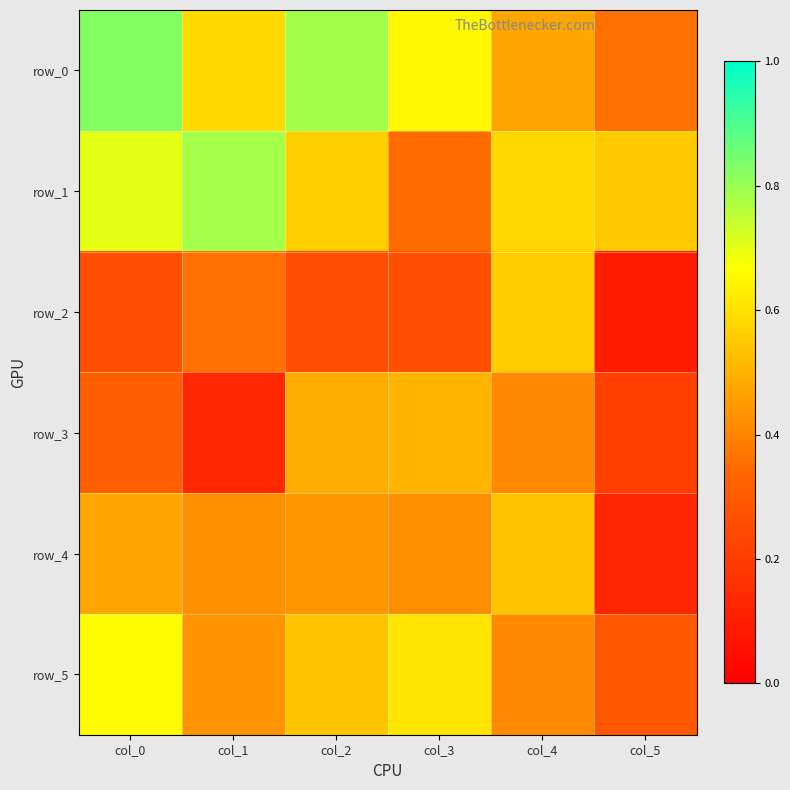

Reading left to right, list all the values displayed in this chart.

row_0: col_0=0.8	col_1=0.6	col_2=0.8	col_3=0.7	col_4=0.5	col_5=0.4
row_1: col_0=0.7	col_1=0.8	col_2=0.6	col_3=0.4	col_4=0.6	col_5=0.6
row_2: col_0=0.3	col_1=0.4	col_2=0.3	col_3=0.3	col_4=0.6	col_5=0.1
row_3: col_0=0.3	col_1=0.1	col_2=0.5	col_3=0.5	col_4=0.4	col_5=0.2
row_4: col_0=0.5	col_1=0.4	col_2=0.4	col_3=0.4	col_4=0.5	col_5=0.1
row_5: col_0=0.7	col_1=0.4	col_2=0.5	col_3=0.6	col_4=0.4	col_5=0.3